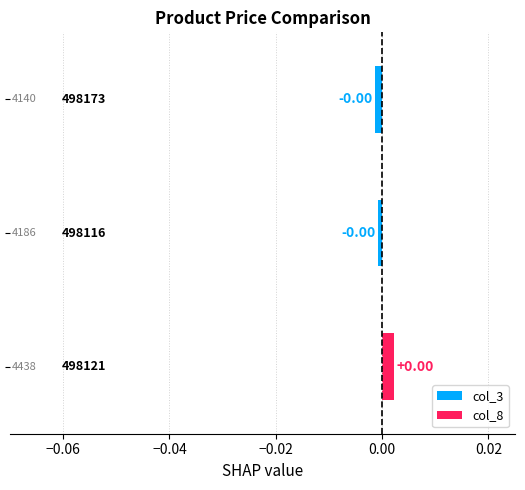

How many bars are there in total?

3